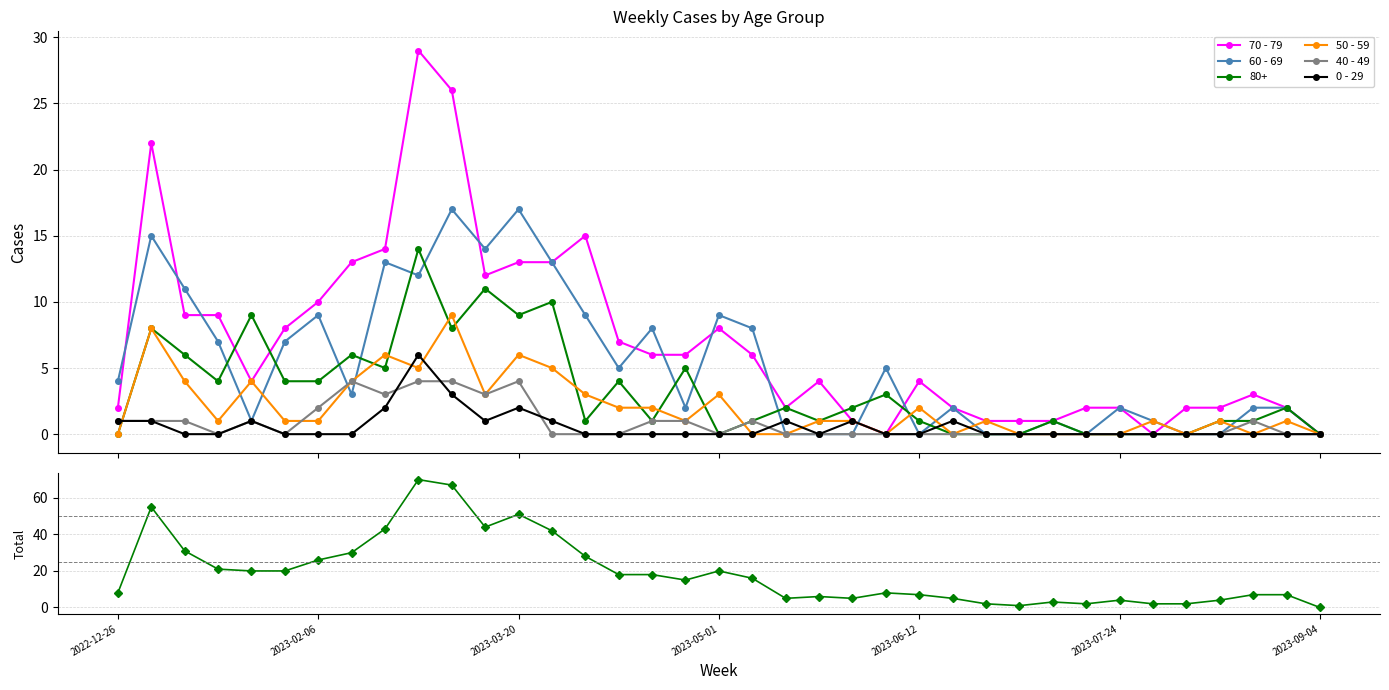

Does the chart have visible grid lines?

Yes